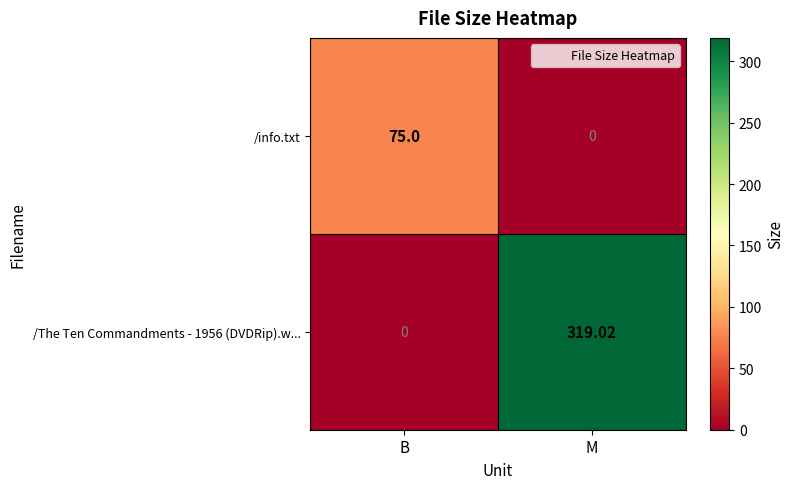

Rank the series at M from lowest to highest value.

/info.txt, /The Ten Commandments - 1956 (DVDRip).w...